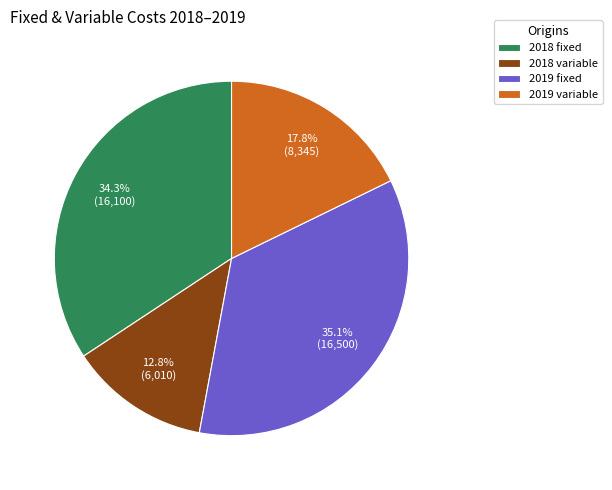

Is 2018 fixed the majority of the pie?

No